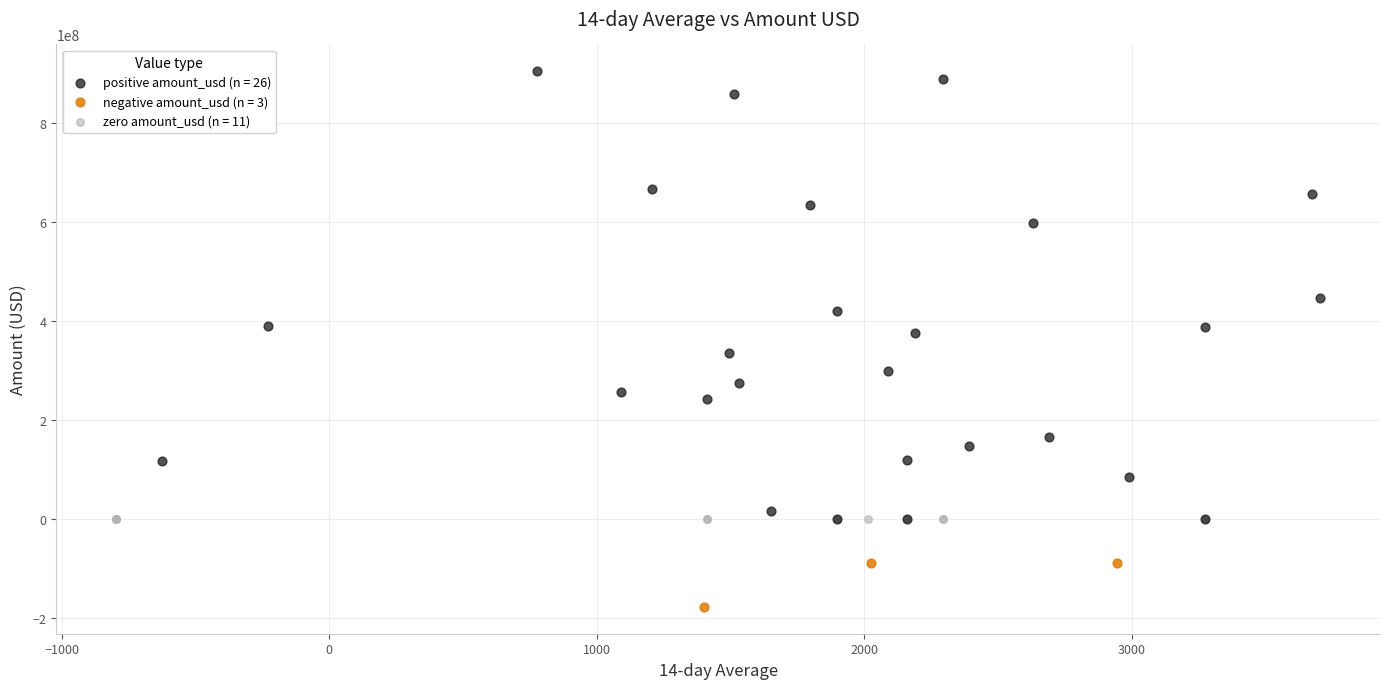

Which series reaches the minimum Y coordinate?

negative amount_usd (n = 3)